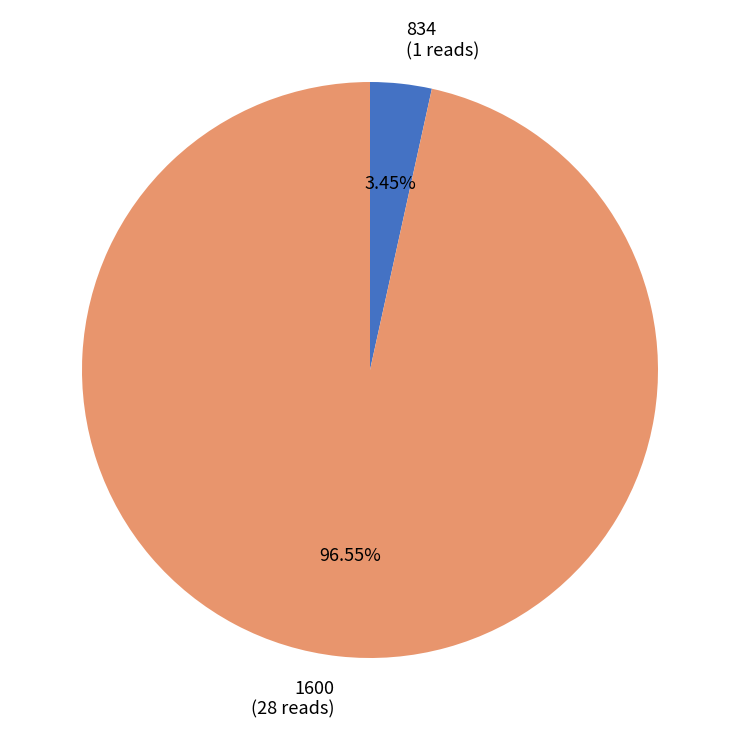

Rank the categories by value from highest to lowest.

1600, 834